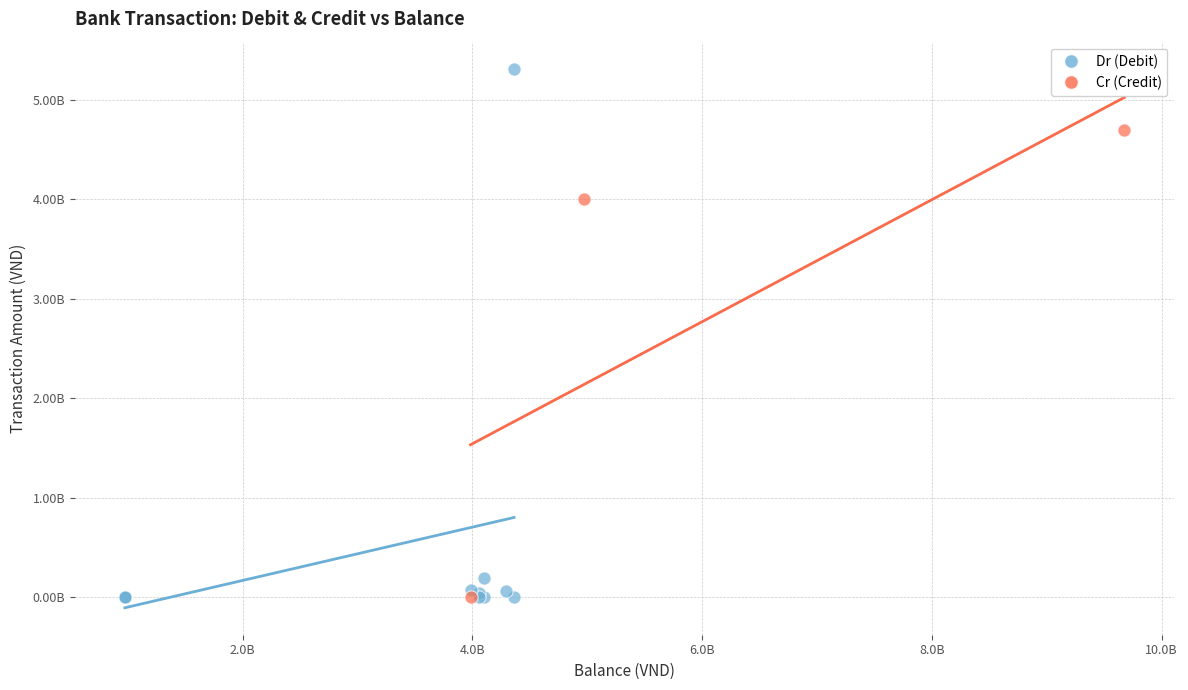

What are all the series names shown in the legend?

Dr (Debit), Cr (Credit)